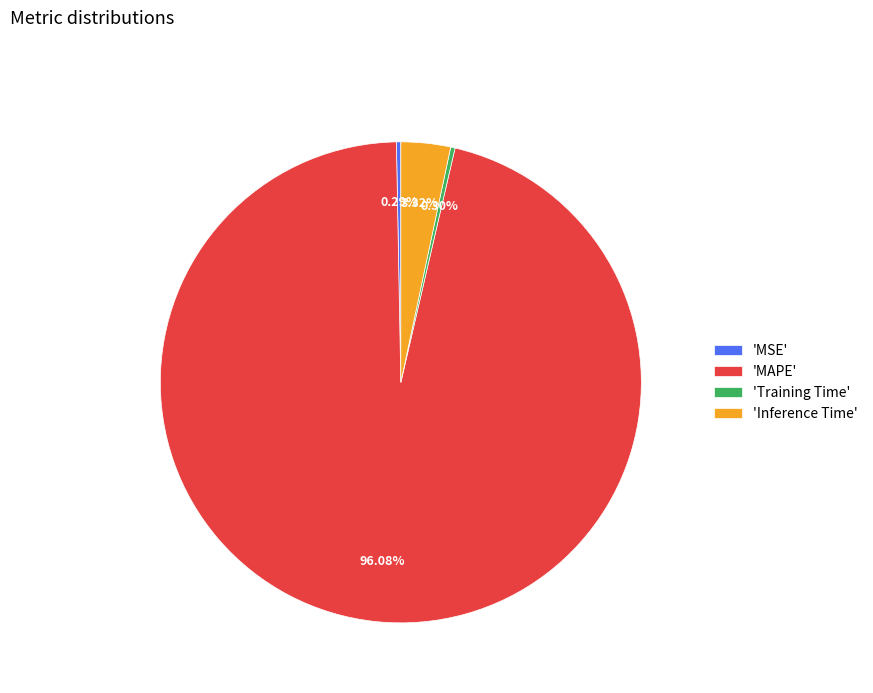

Between 'Training Time' and 'MAPE', which is larger?

'MAPE'